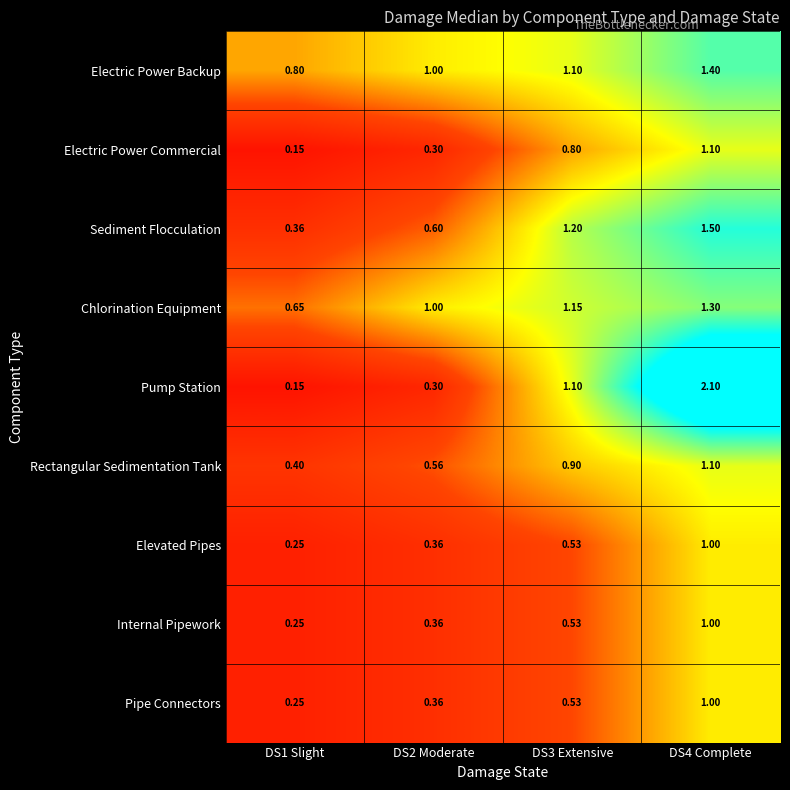

What is the spread (max minus min) of values at DS4 Complete?

1.1